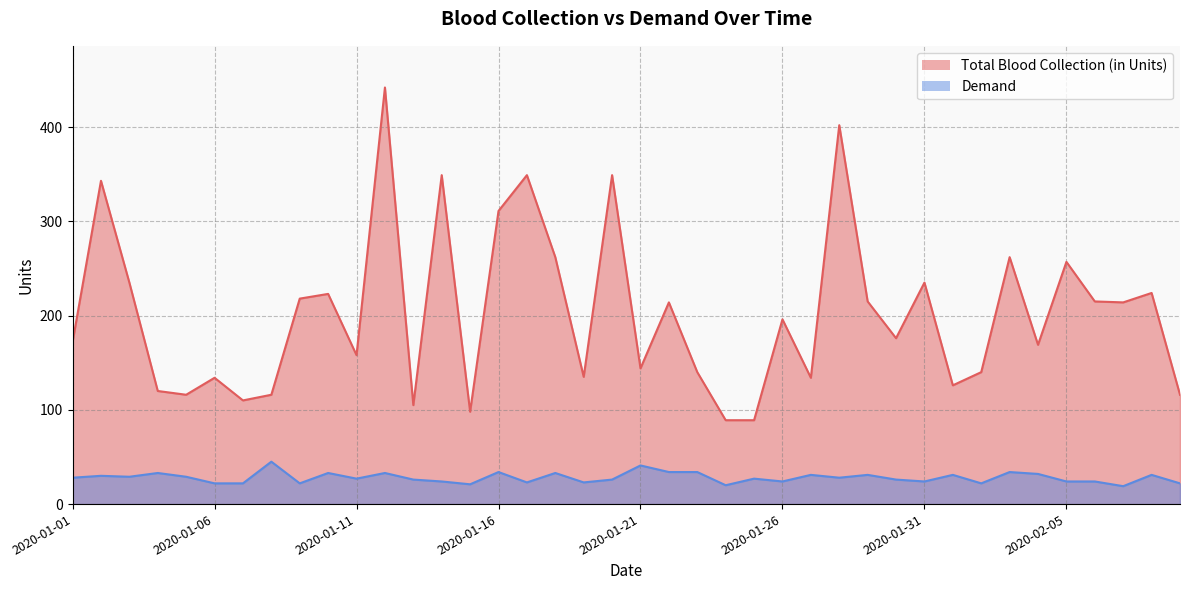

What is the total value across all series at 2020-02-05?

281